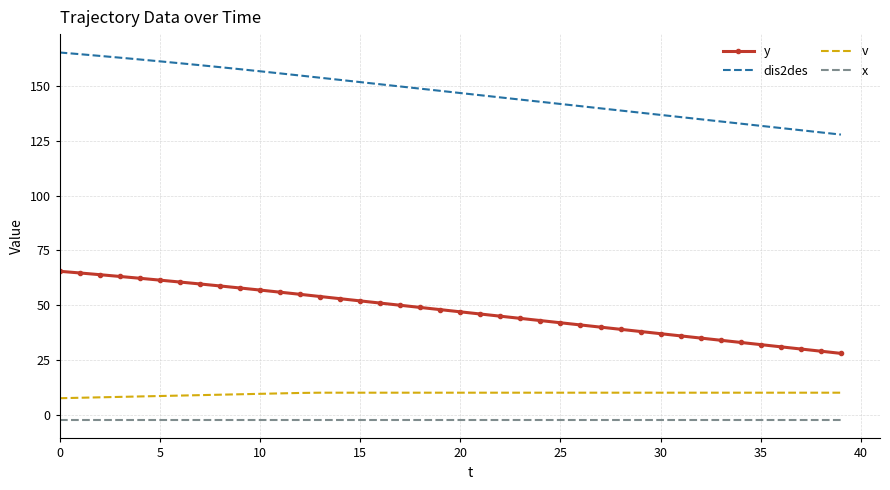

What is the highest value of the y series?

65.5